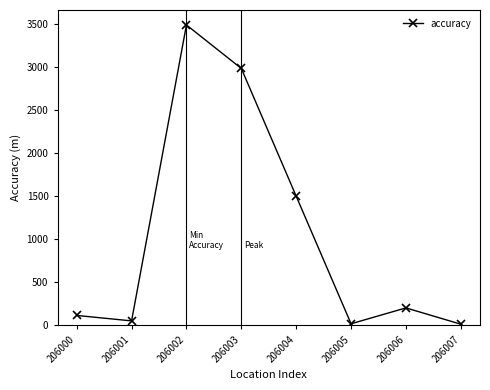

What is the difference between the maximum and second lowest values?

3476.6